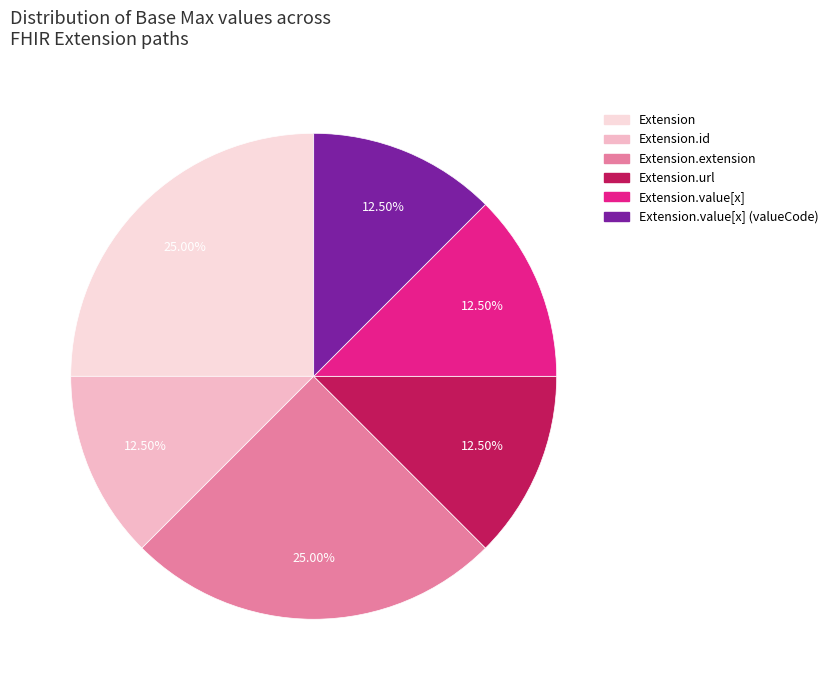

Is there a majority slice in this chart?

No